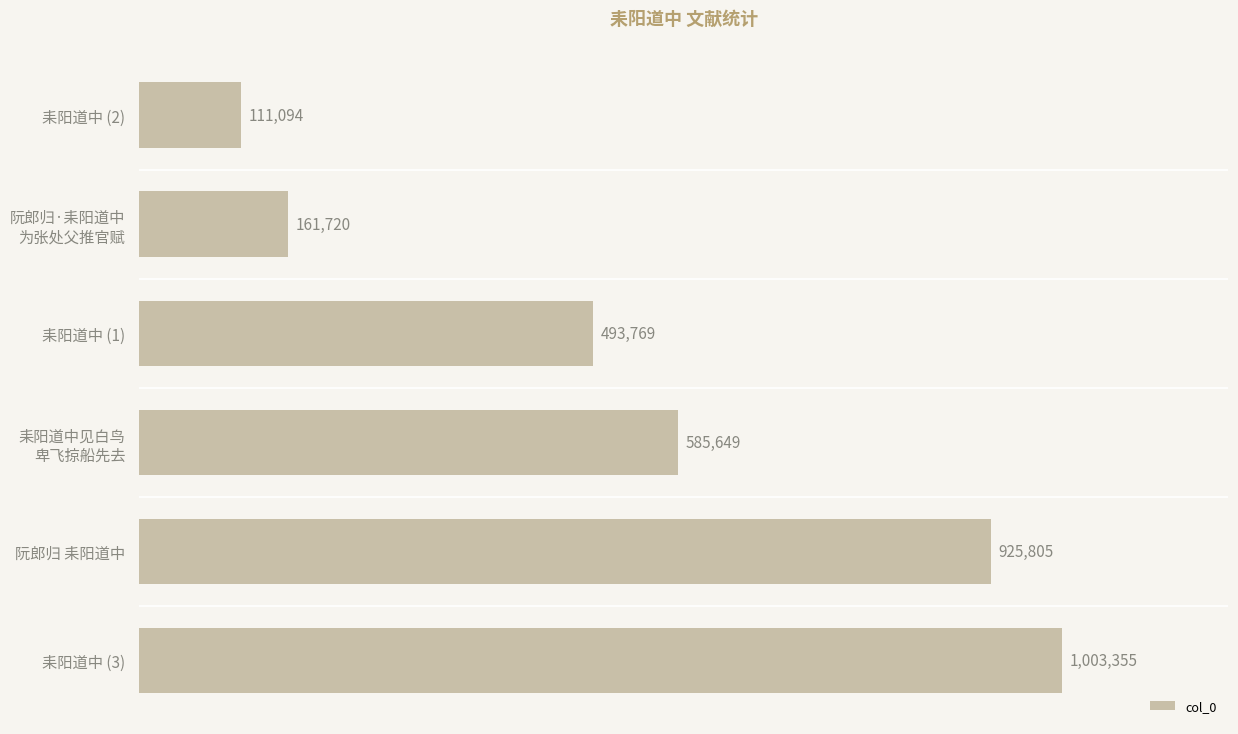

Rank the categories by value from highest to lowest.

耒阳道中 (3), 阮郎归 耒阳道中, 耒阳道中见白鸟
卑飞掠船先去, 耒阳道中 (1), 阮郎归·耒阳道中
为张处父推官赋, 耒阳道中 (2)